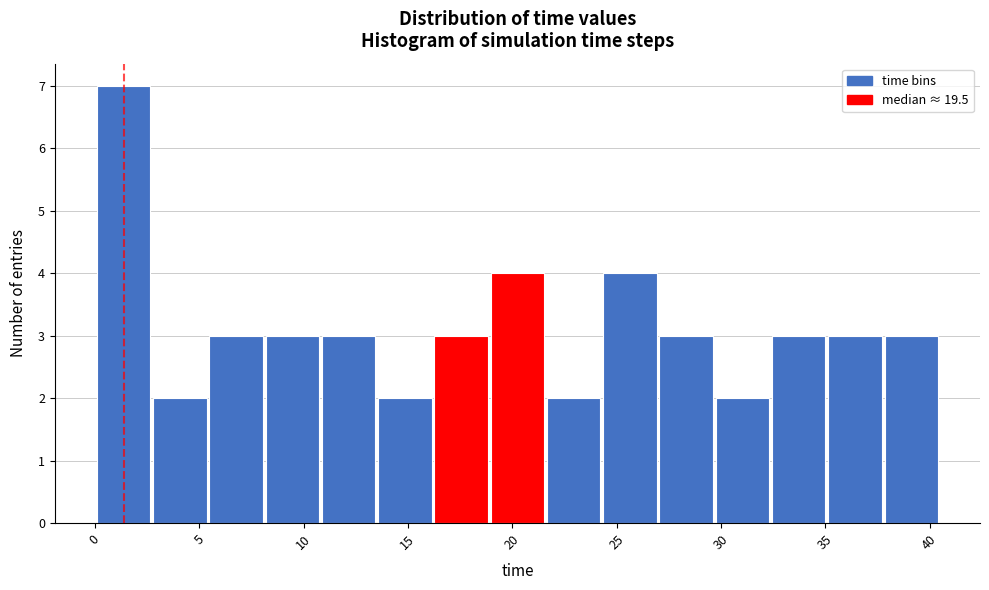

Reading left to right, transcribe this chart: for each bar, give the range it covers on the x-axis and its height. Neither the bar edges nor the heights are printed on the chart, so give them approximately, as read against the axes.

0.0 to 2.5: 7
2.5 to 5.5: 2
5.5 to 8.0: 3
8.0 to 11.0: 3
11.0 to 13.5: 3
13.5 to 16.0: 2
16.0 to 19.0: 3
19.0 to 21.5: 4
21.5 to 24.5: 2
24.5 to 27.0: 4
27.0 to 29.5: 3
29.5 to 32.5: 2
32.5 to 35.0: 3
35.0 to 38.0: 3
38.0 to 40.5: 3